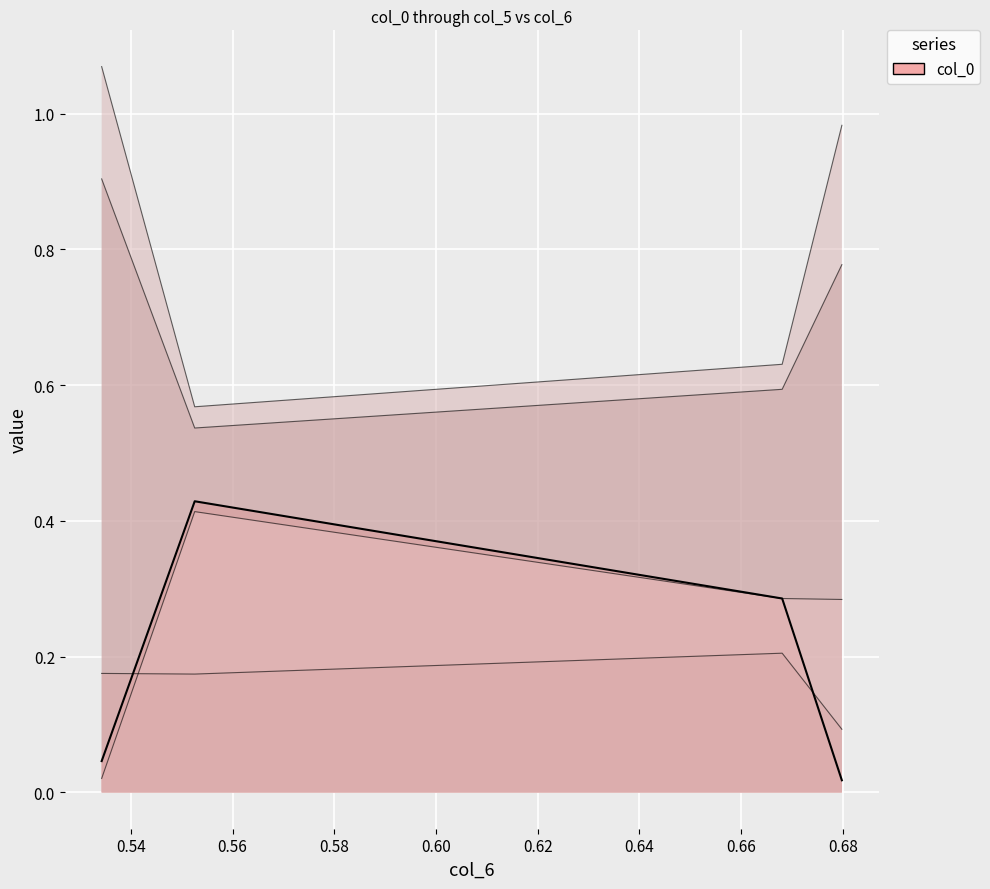

Rank the series by their maximum value, from highest to lowest.

col_1, col_2, col_0, col_4, col_5